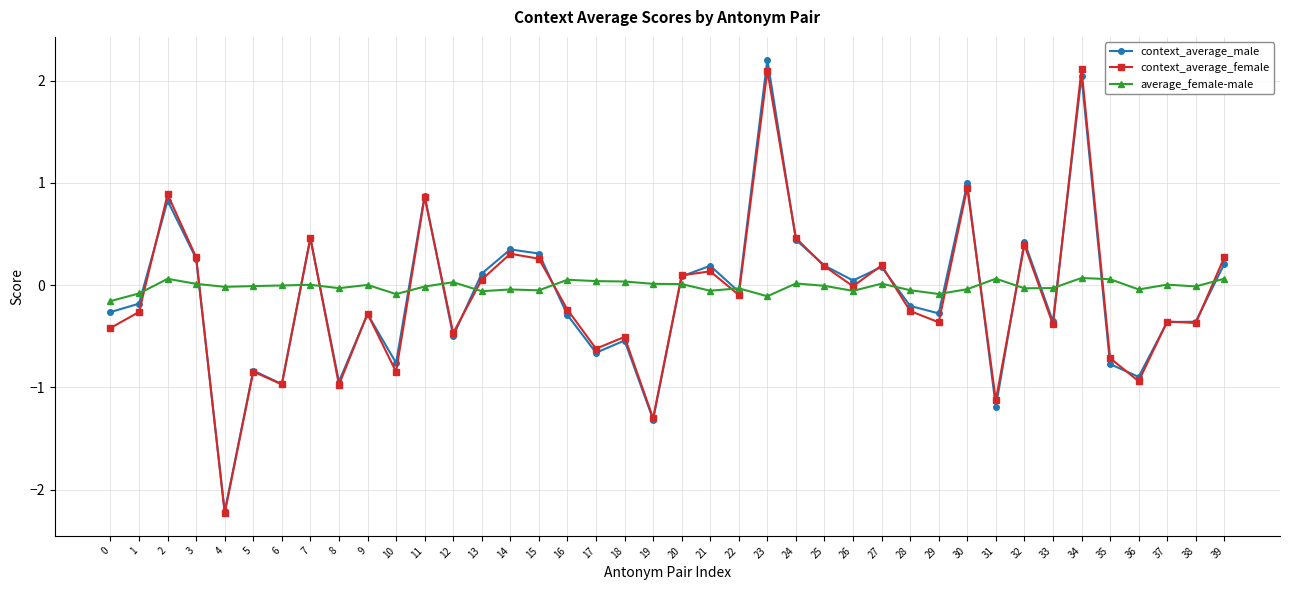

What is the value of the context_average_female point at the 39th from the left?

-0.4